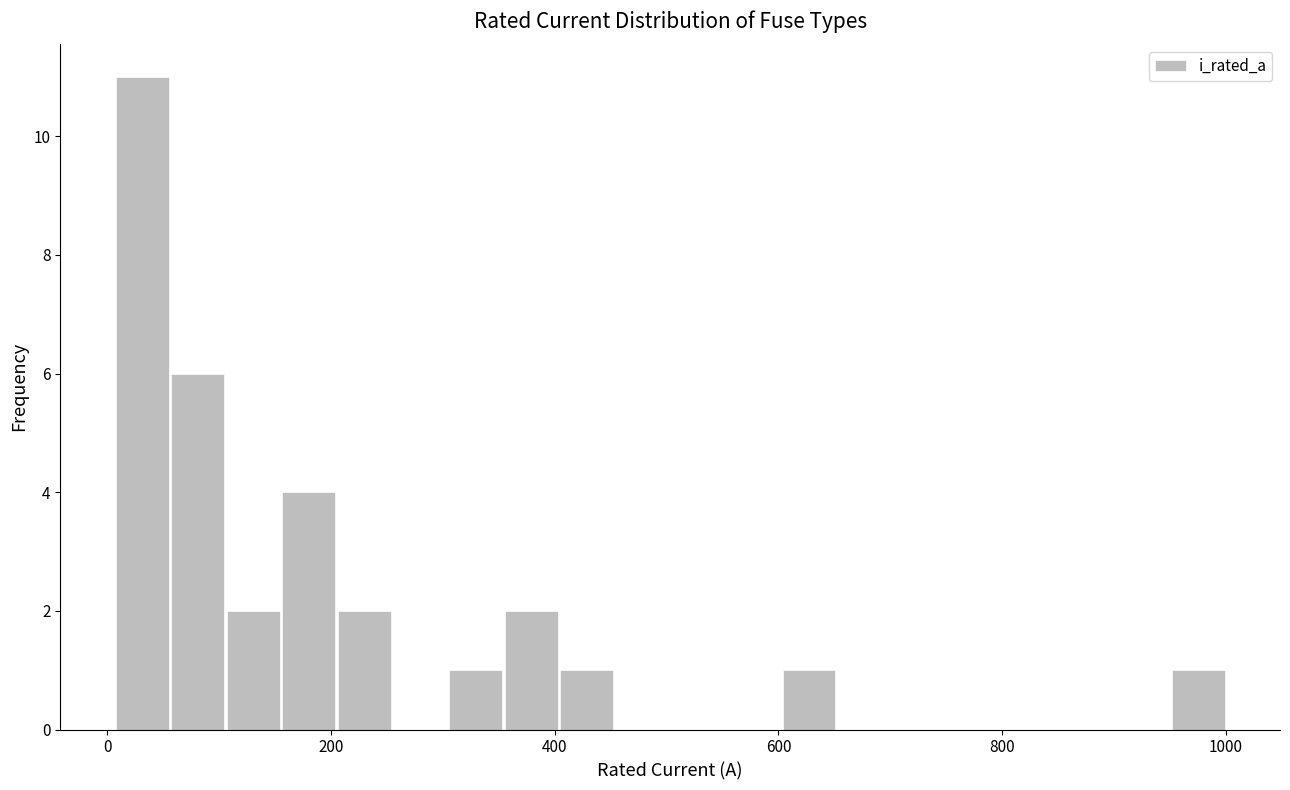

Around what value on the x-axis is the tallest bar? Give the approximate position of its centre, as read against the axis.

40